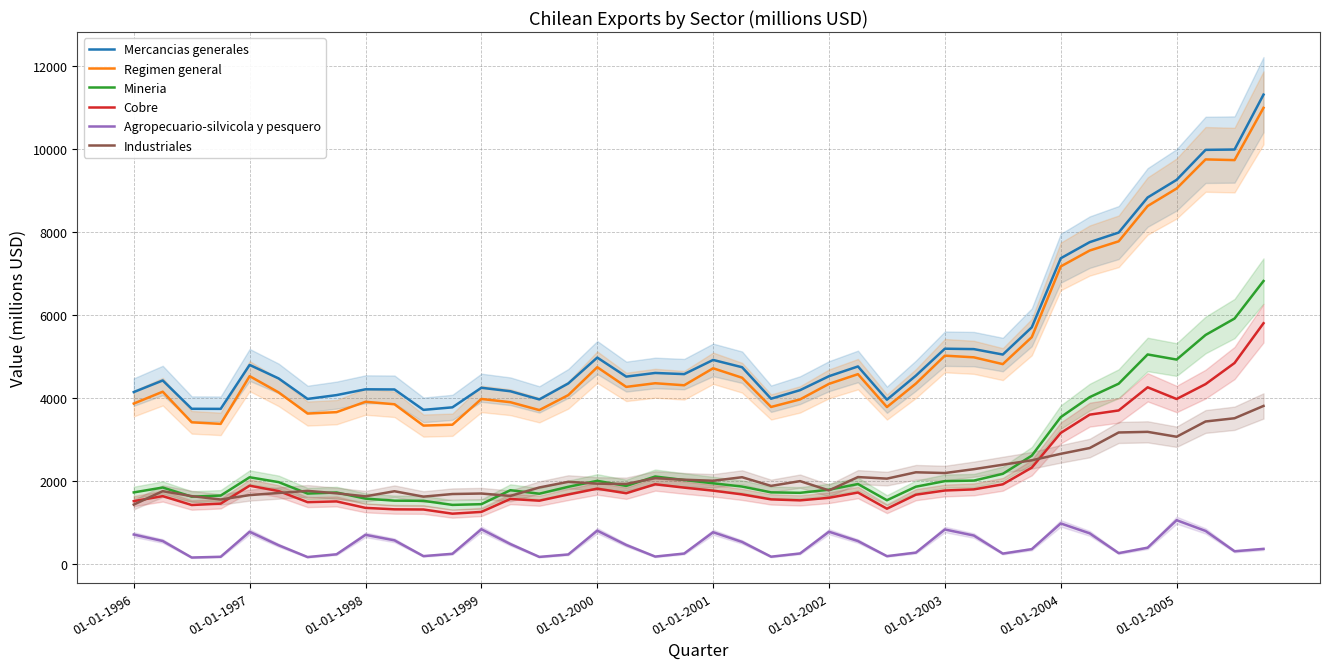

Does the chart display data point markers on the line(s)?

No